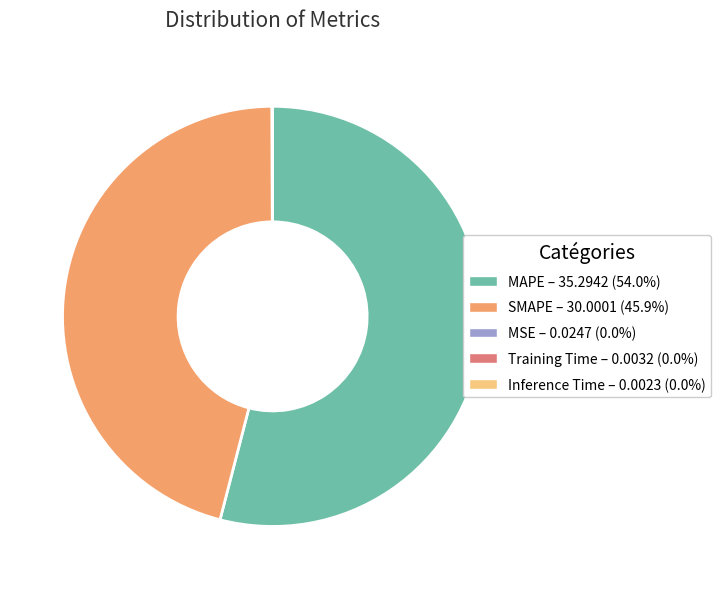

Which slice is the largest?

MAPE